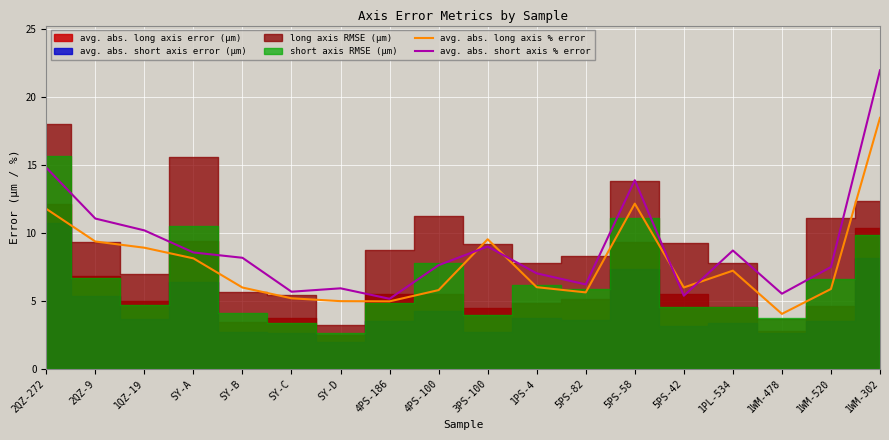

What is the total value across all series at SY-D?

10.9